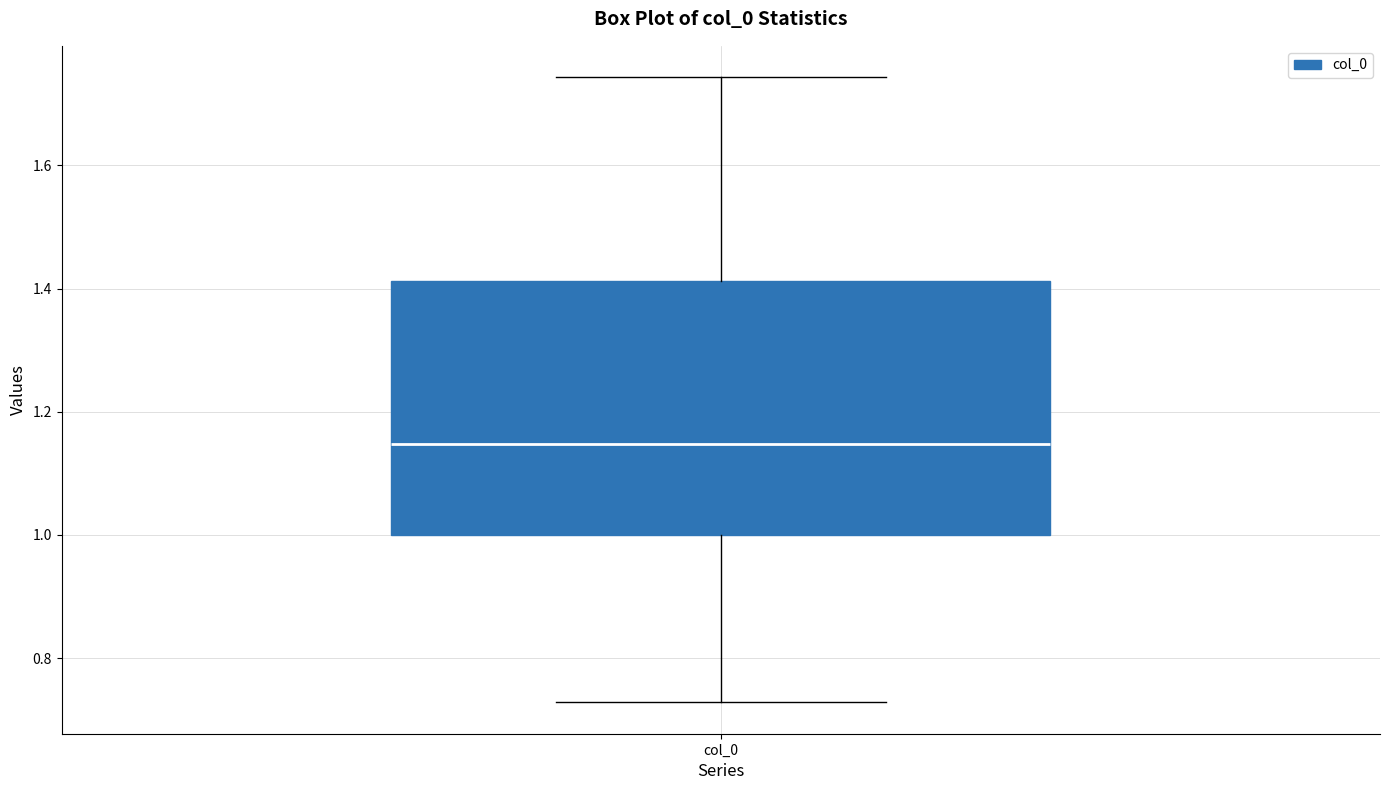

Transcribe this box plot: give where the median line is, the range the box spans, and where the two whiskers end, as read against the y-axis. The values are not printed on the chart, so give them approximately, as read against the axis.

median 1.14, box 1.00 to 1.42, whiskers 0.72 to 1.74